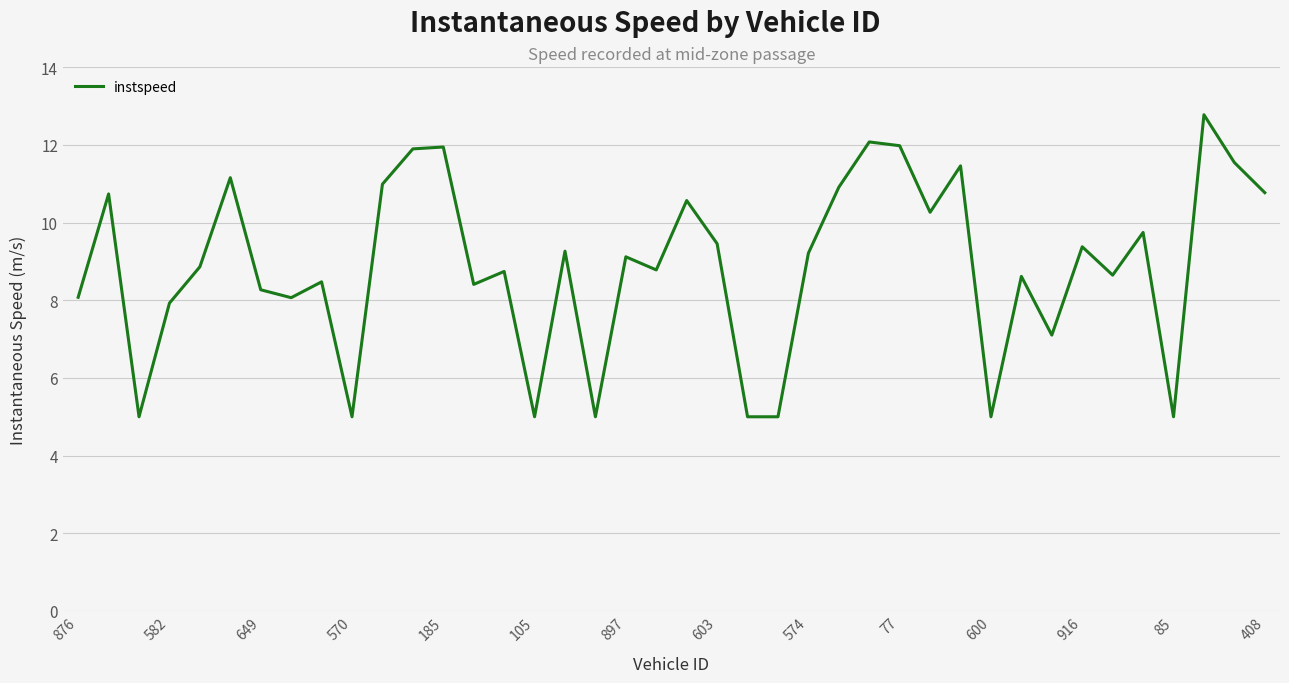

What is the maximum value shown in the chart?

12.8